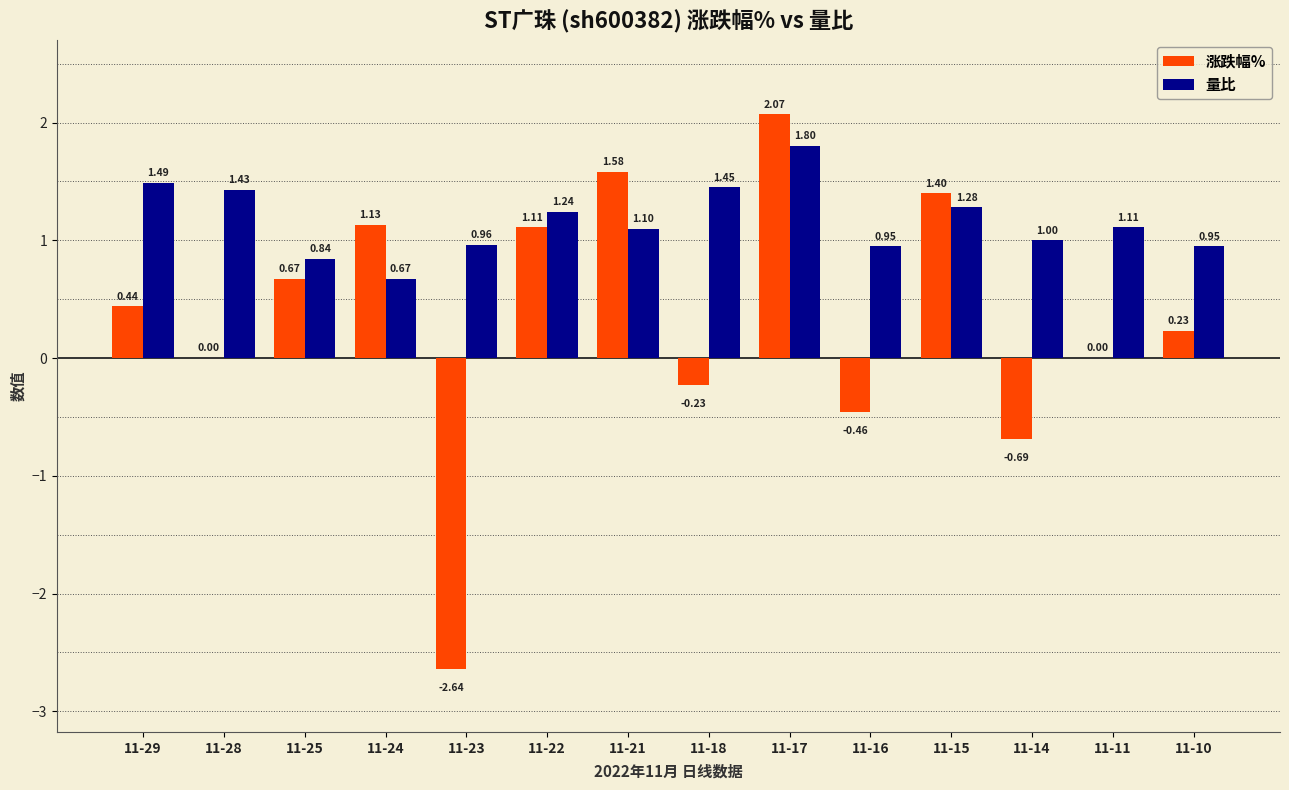

What is the sum of all 涨跌幅% values?

4.6